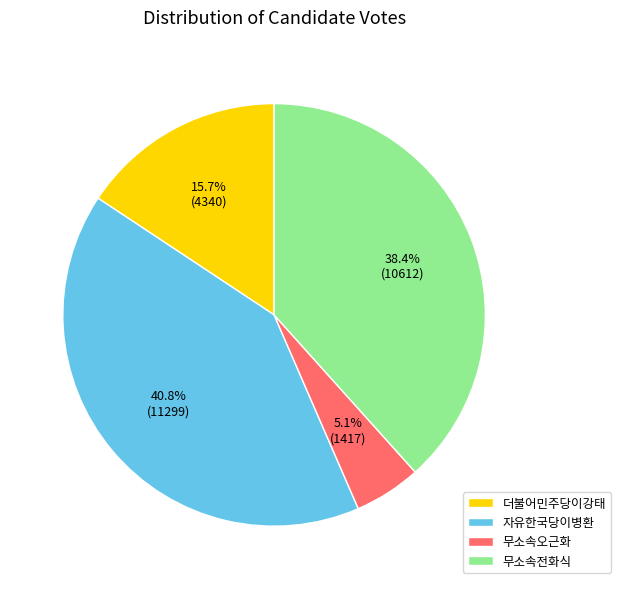

Is it true that 더불어민주당이강태 is 16% of the pie?

True